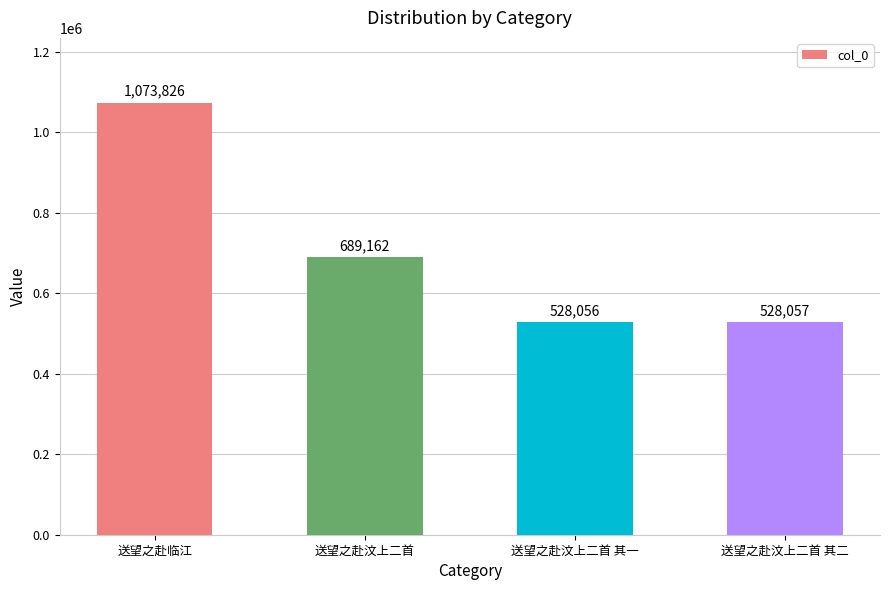

List the labels in order of value, smallest first.

送望之赴汶上二首 其一, 送望之赴汶上二首 其二, 送望之赴汶上二首, 送望之赴临江